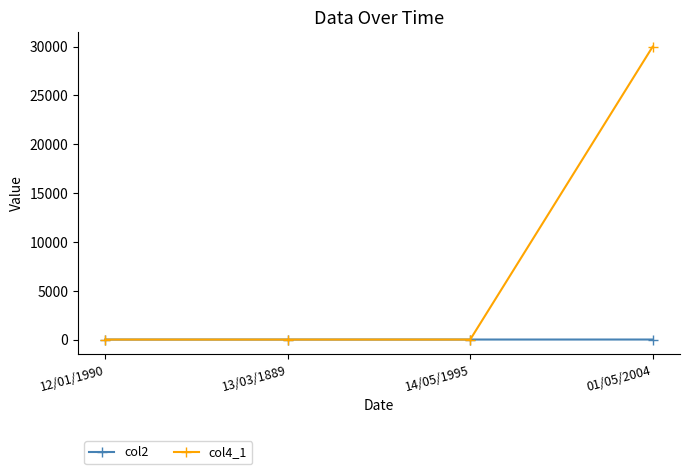

Which series has the widest spread of values?

col4_1